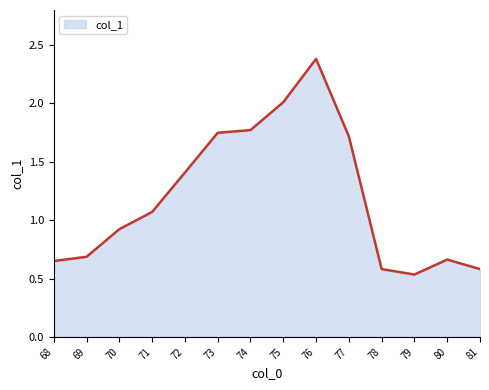

At which label does the data first exceed 1?

71